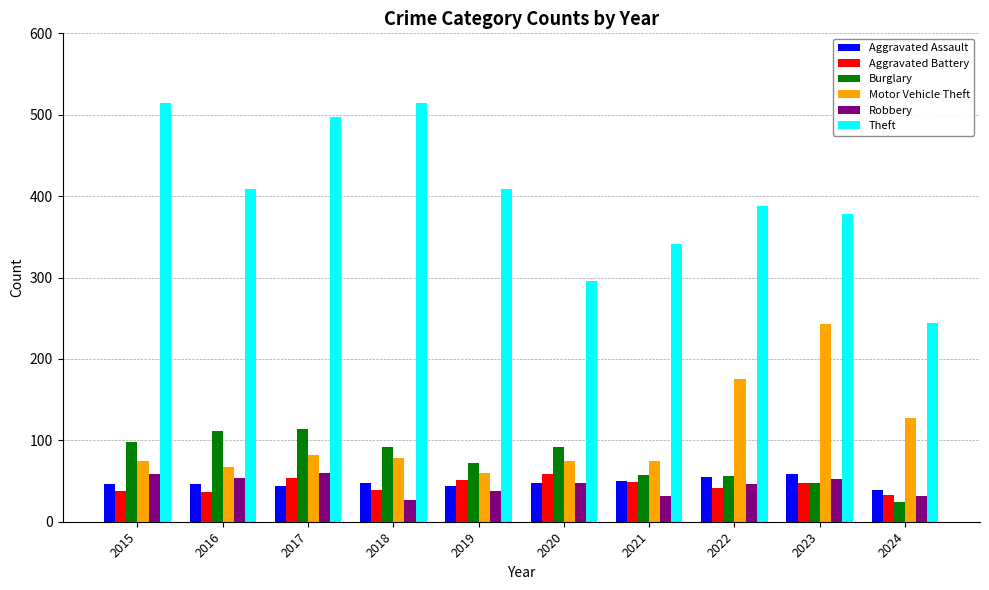

True or false: Robbery has a value of 32 at 2021.

True